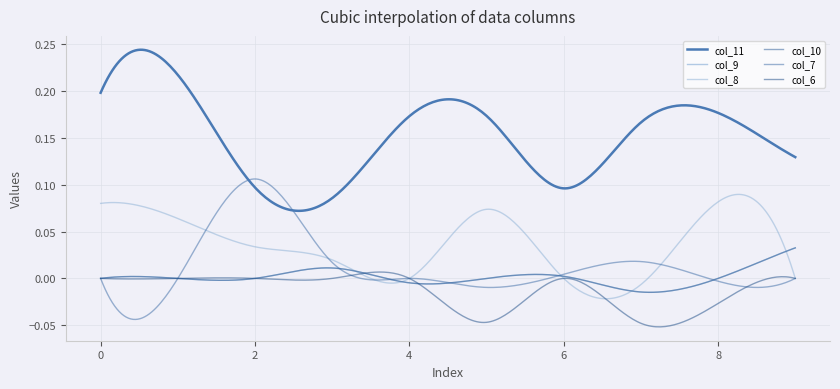

Is this an area chart (filled region under the line)?

No